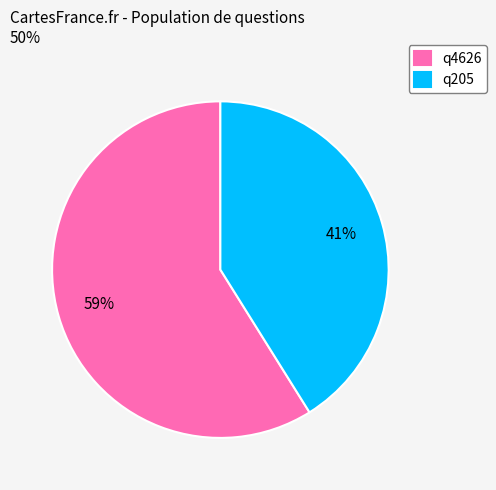

The q4626 slice represents 46% of the pie. True or false?

False